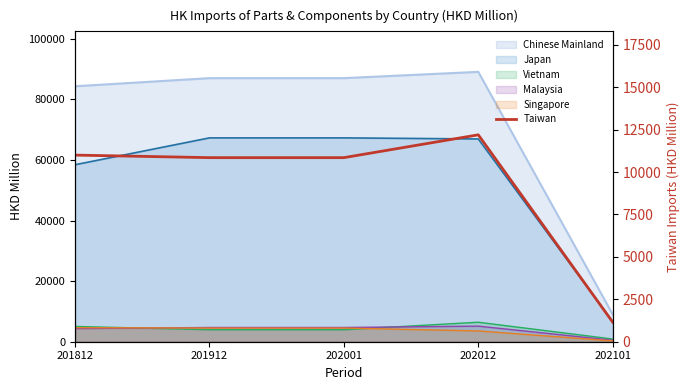

The value at 202001 is 10849.4. True or false?

True